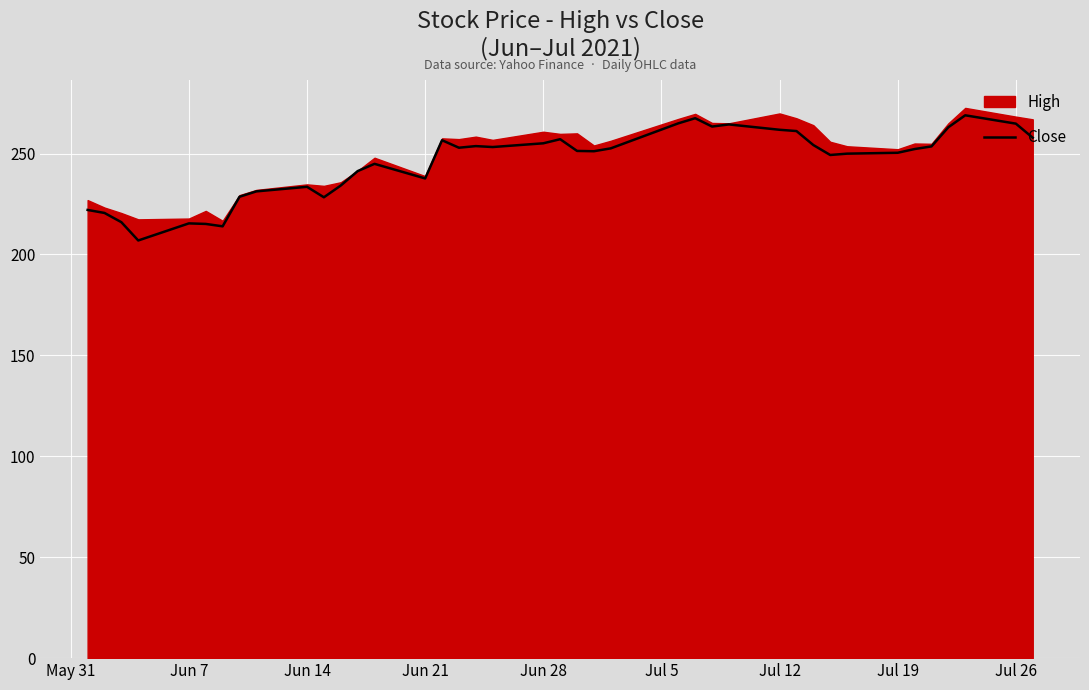

The Close series shows 427.4 at Jun 21. True or false?

False